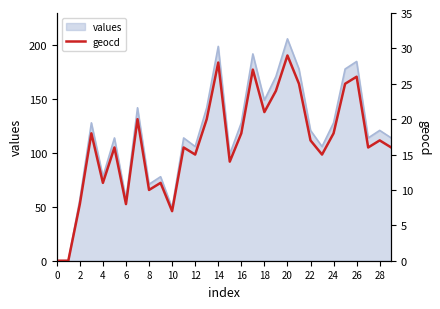

What is the maximum value for values?

206